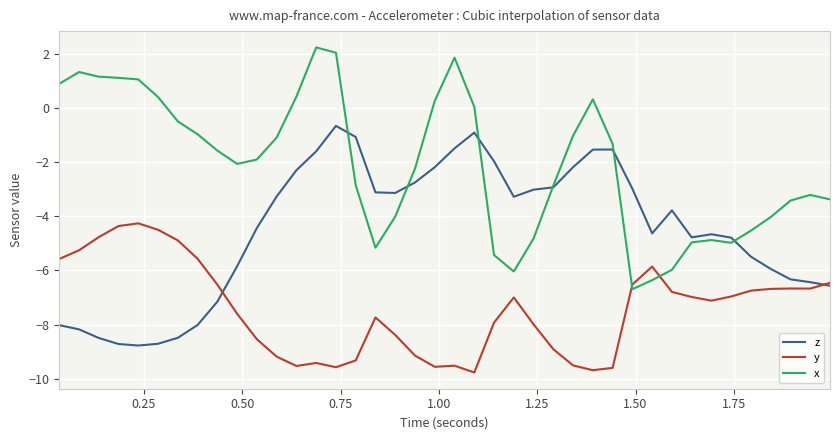

Which series has the largest total across all categories?

x